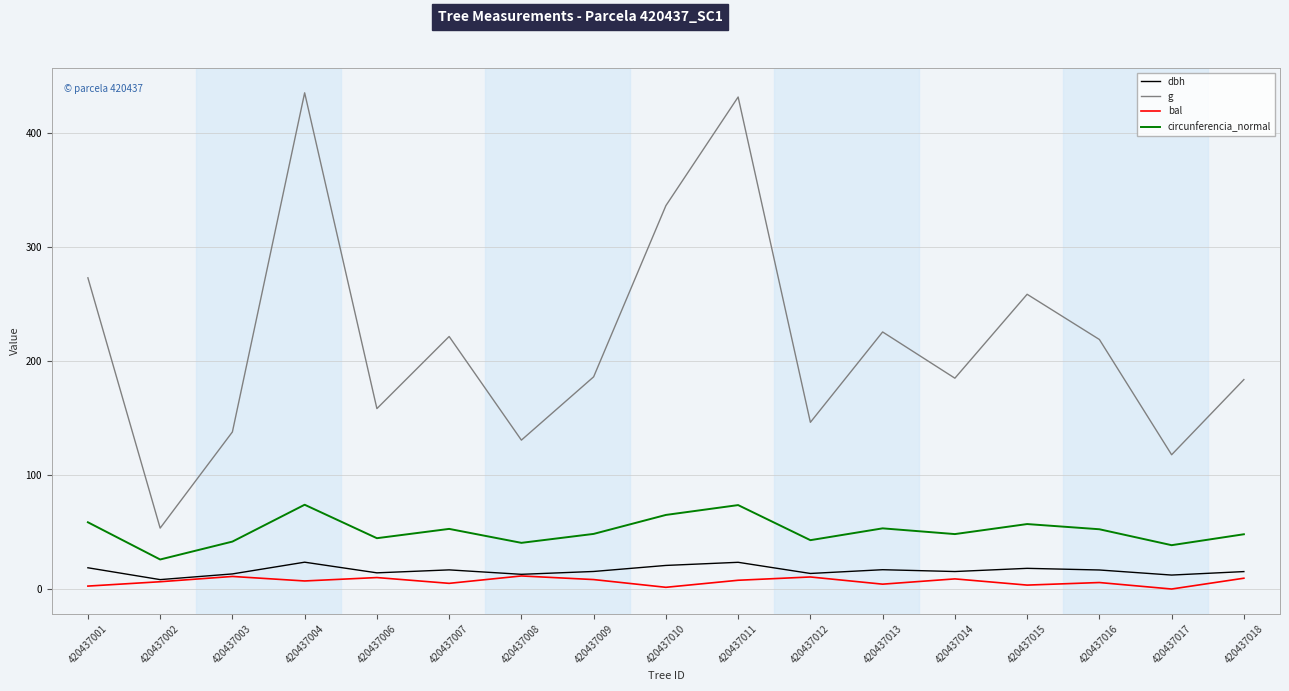

Is the value of dbh at 420437013 greater than the value of g at 420437015?

No